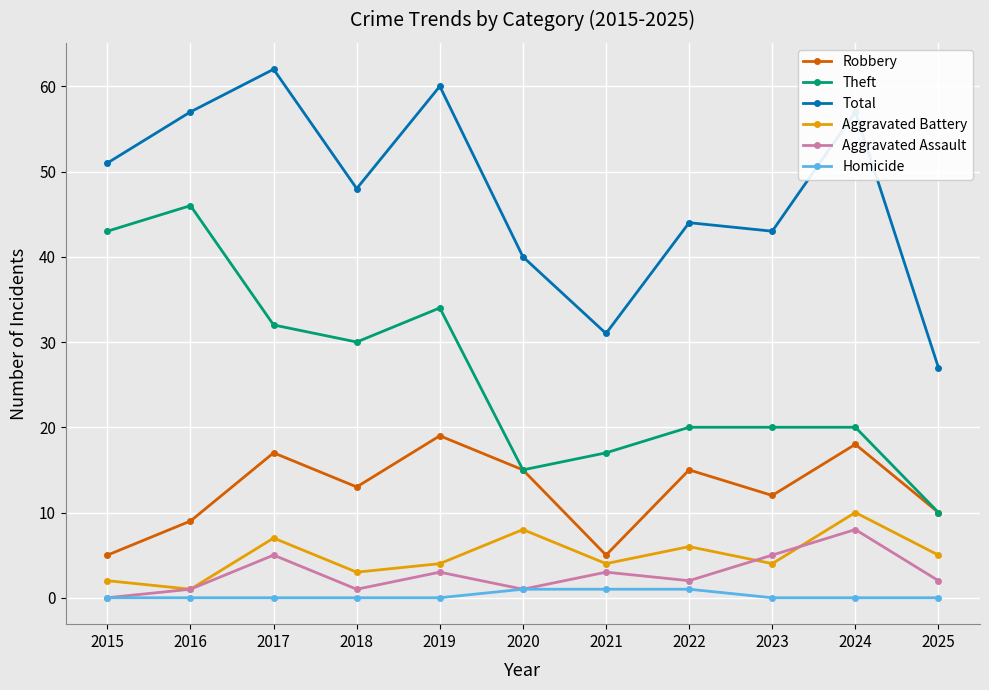

Which category has the lowest value in the Aggravated Battery series?

2016